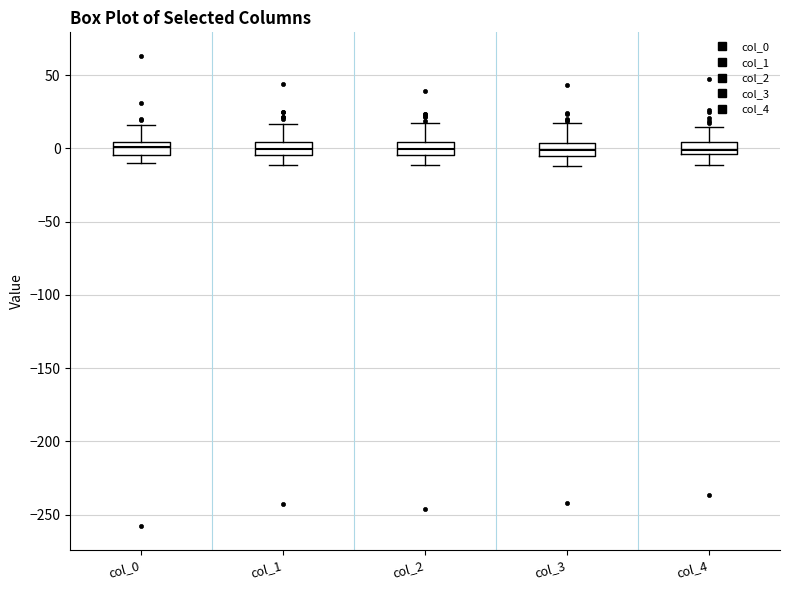

Where does the median line of the box for col_0 sit on the y-axis? The values are not printed on the chart, so give them approximately, as read against the axis.

0